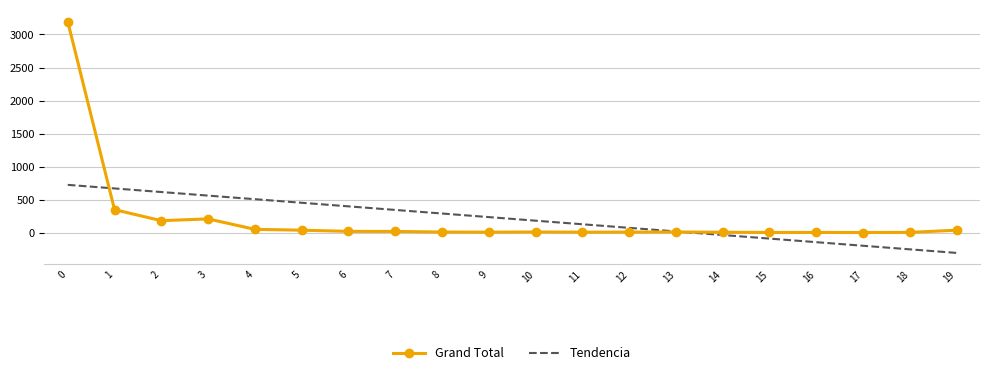

What are all the series names shown in the legend?

Grand Total, Tendencia